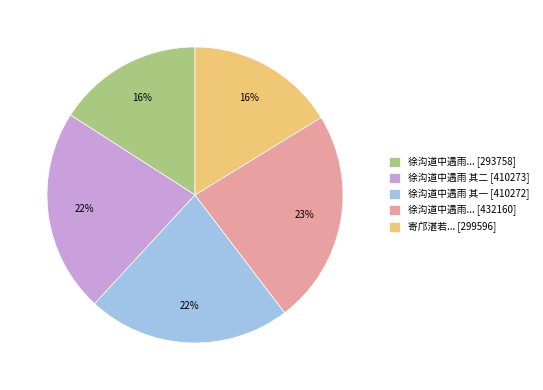

To the nearest percent, what percentage of the pie is 徐沟道中遇雨... [432160]?

23%